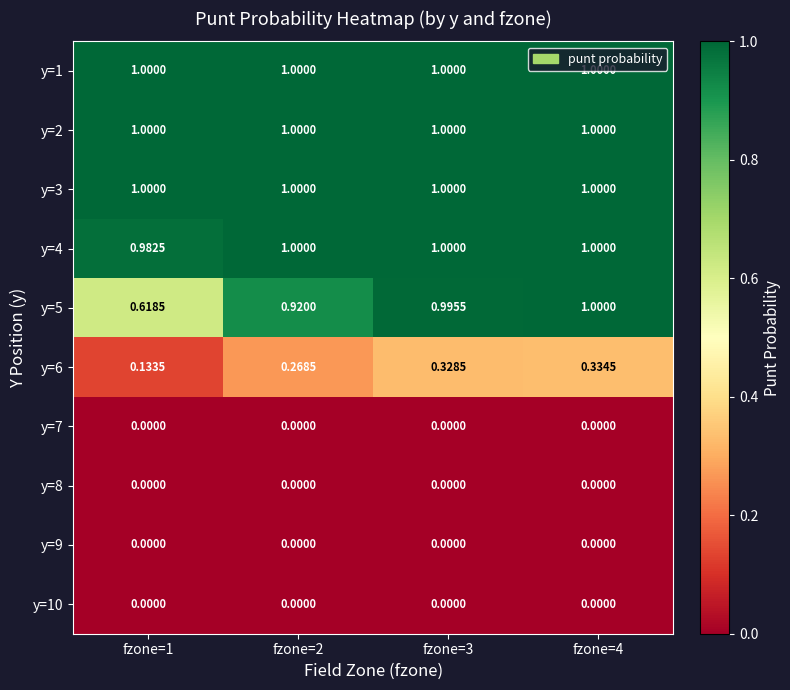

How many data points does each series have?

4